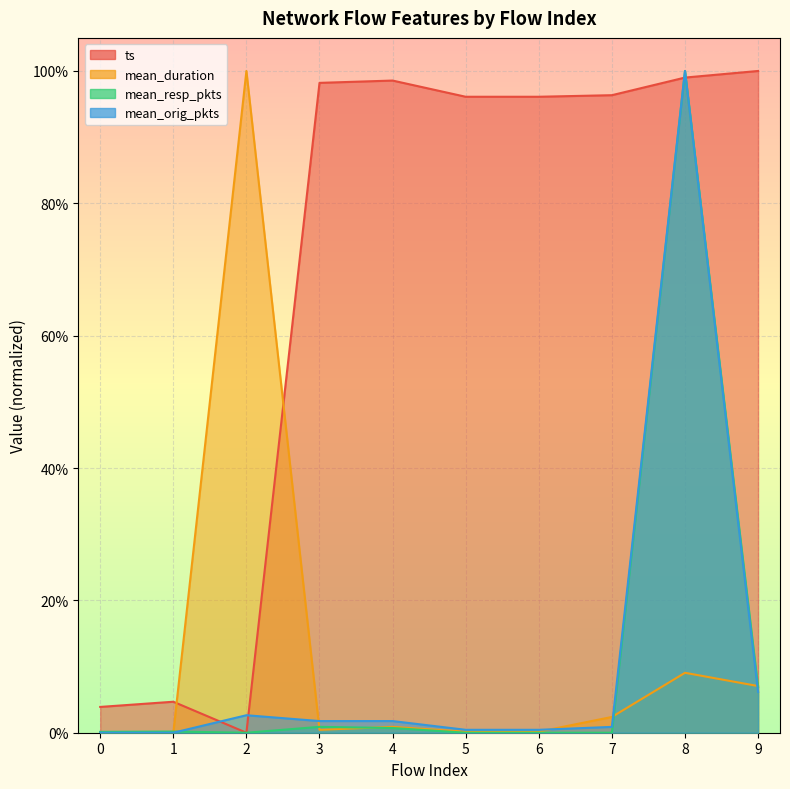

Reading left to right, what are all the values shown in this chart?

ts: 0.0	0.0	0.0	1.0	1.0	1.0	1.0	1.0	1.0	1.0
mean_duration: 0.0	0.0	1.0	0.0	0.0	0.0	0.0	0.0	0.1	0.1
mean_resp_pkts: 0.0	0.0	0.0	0.0	0.0	0.0	0.0	0.0	1.0	0.1
mean_orig_pkts: 0.0	0.0	0.0	0.0	0.0	0.0	0.0	0.0	1.0	0.1